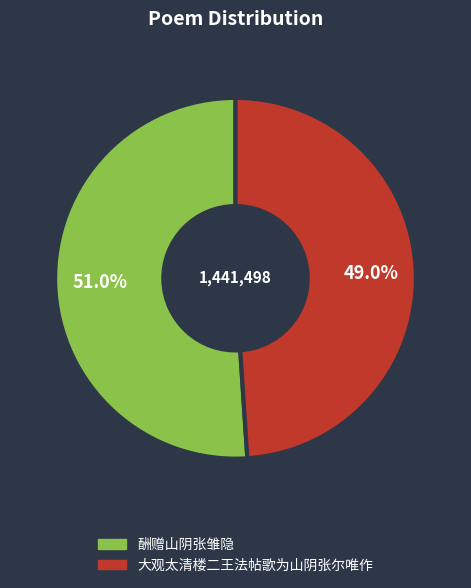

To the nearest percent, what portion does 酬赠山阴张雏隐 represent?

51%